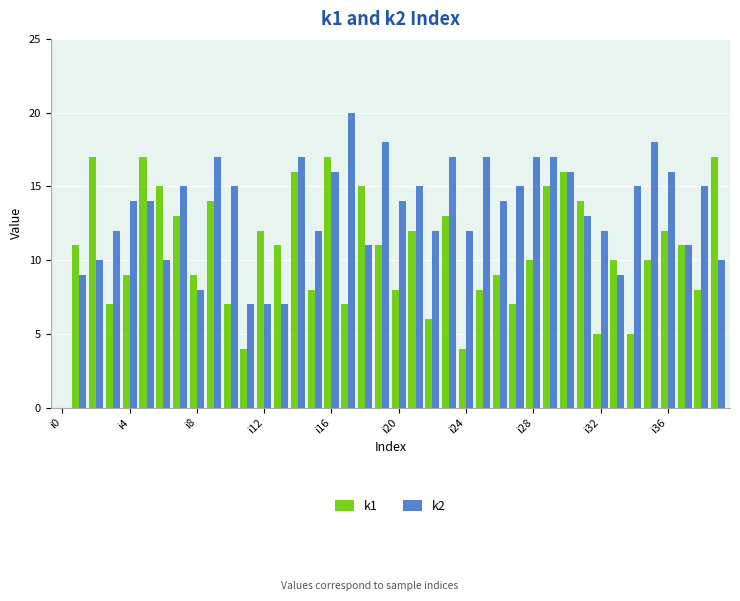

Are the bars horizontal?

No